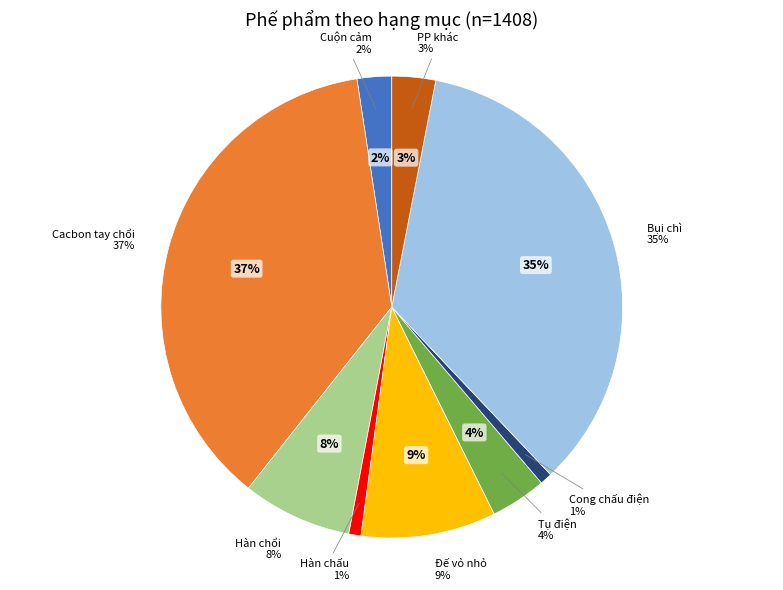

What is the smallest slice in the pie chart?

Hàn chấu